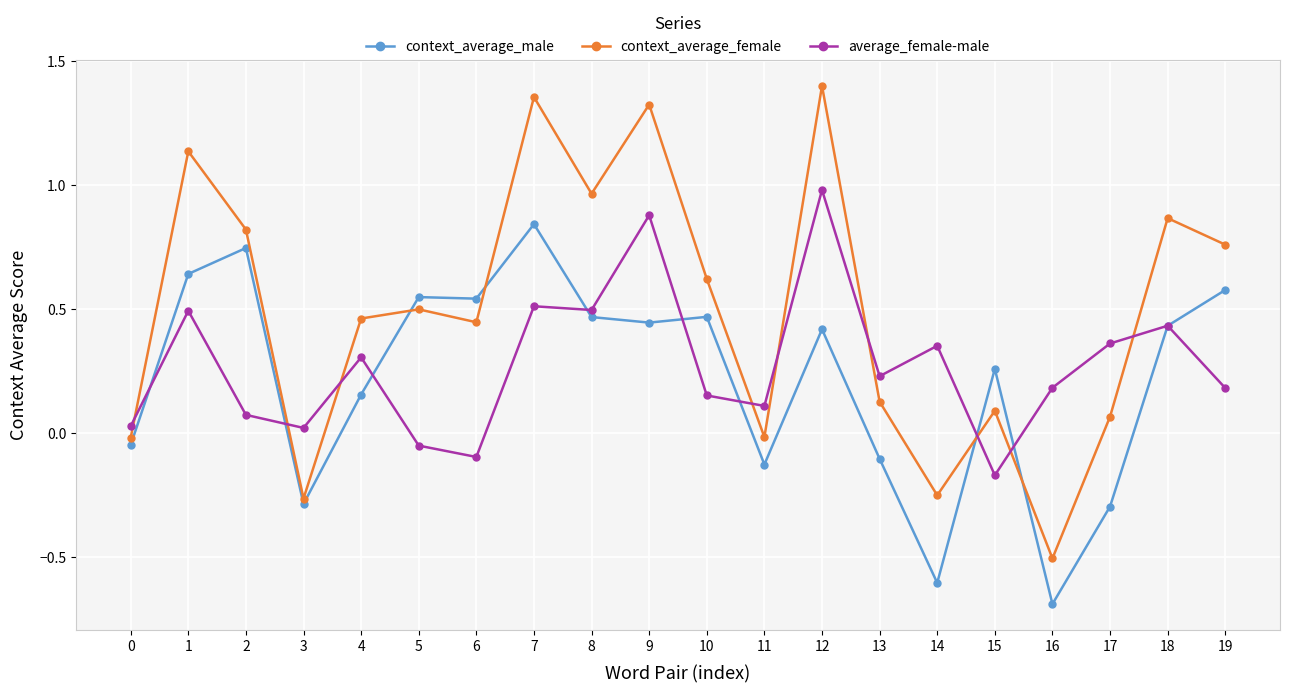

List the series in order of their overall mean, lowest first.

context_average_male, average_female-male, context_average_female